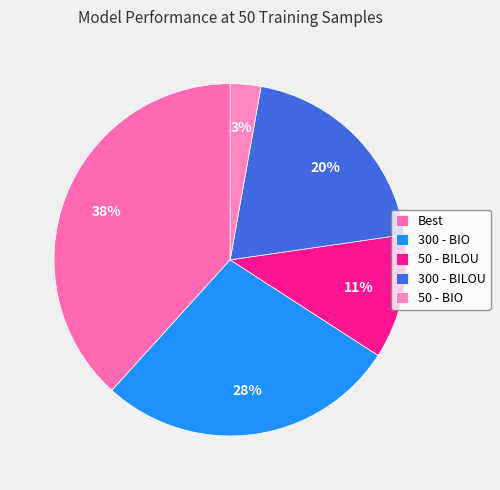

How many segments does this pie chart have?

5